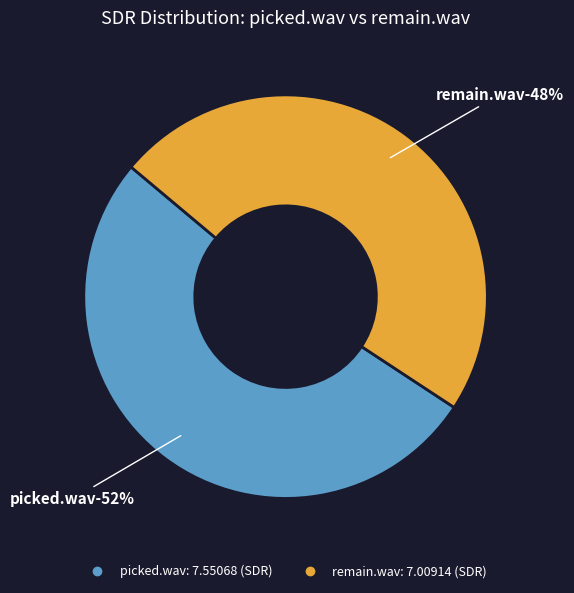

To the nearest percent, what is the difference between the picked.wav and remain.wav slice percentages?

4%